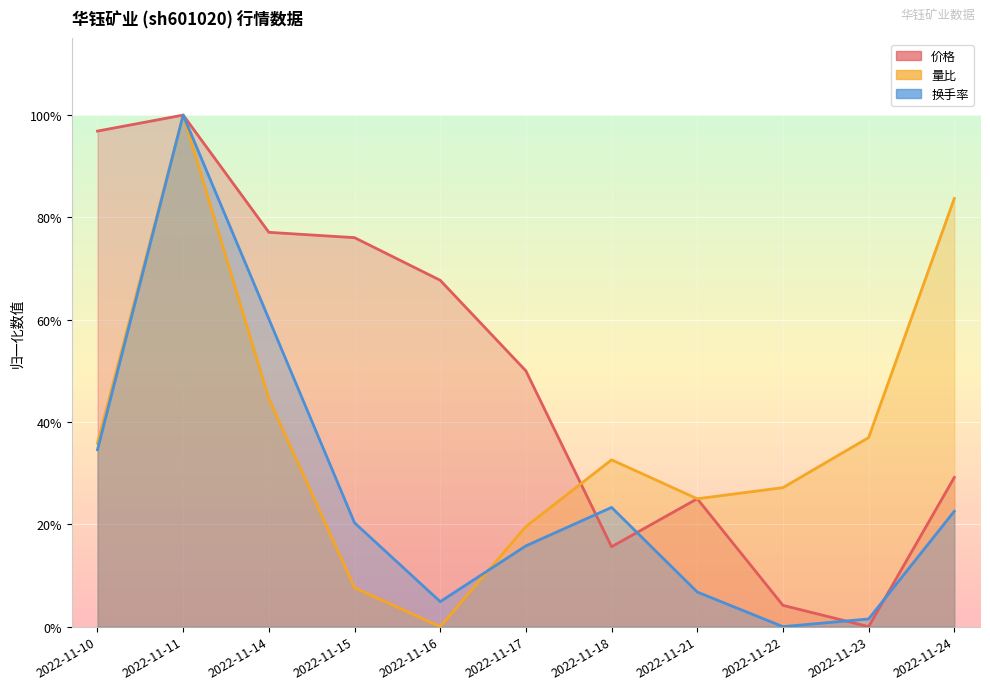

At which category is the sum across all series the highest?

2022-11-11